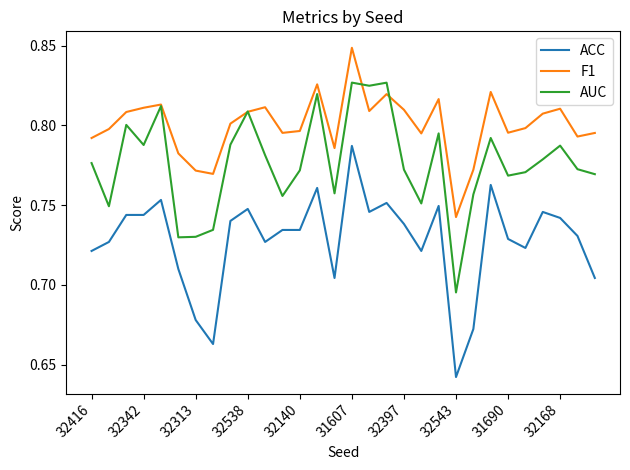

Which series has the largest range (max minus min)?

ACC